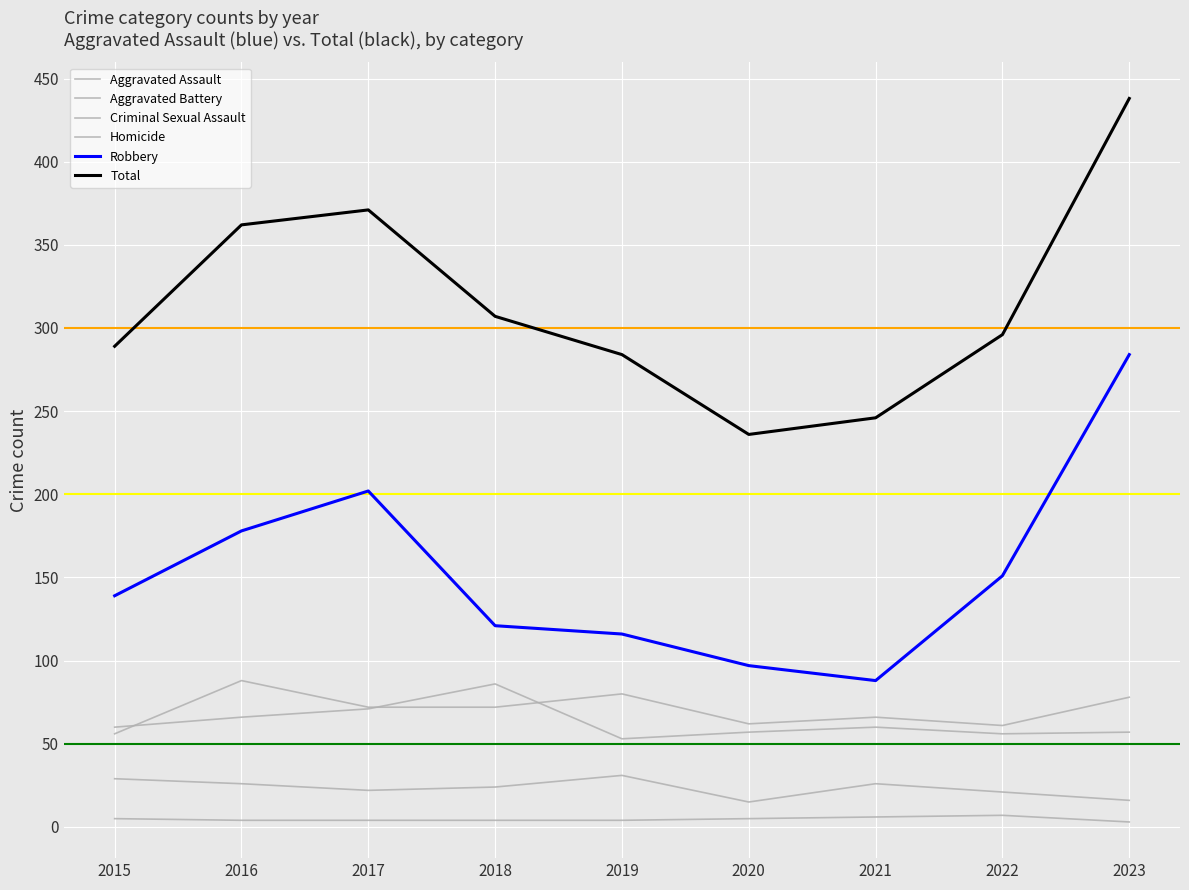

How many lines are shown in the chart?

6